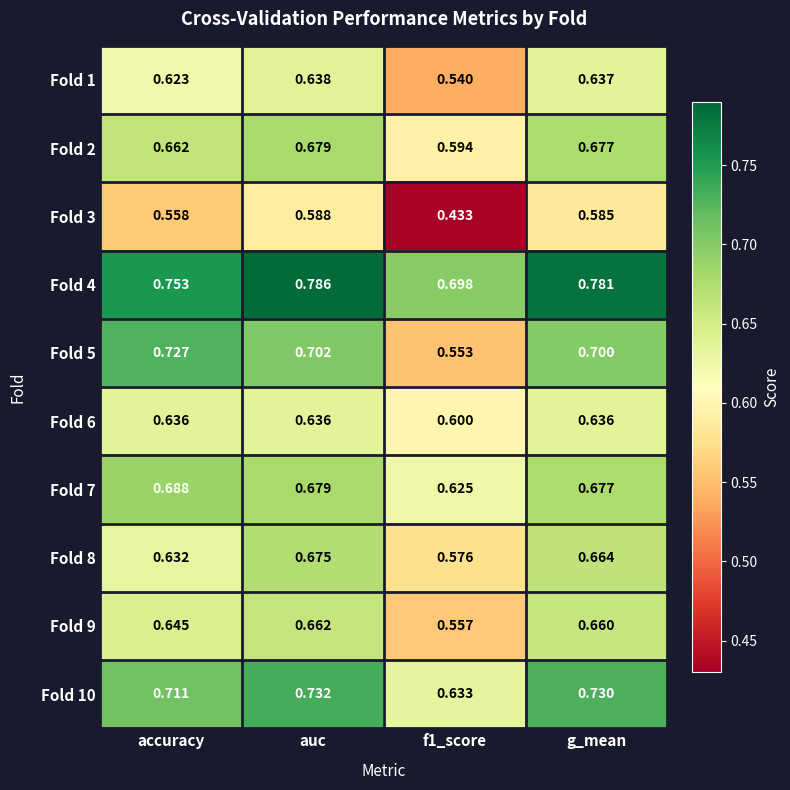

Is the value of Fold 5 at g_mean greater than the value of Fold 10 at auc?

No